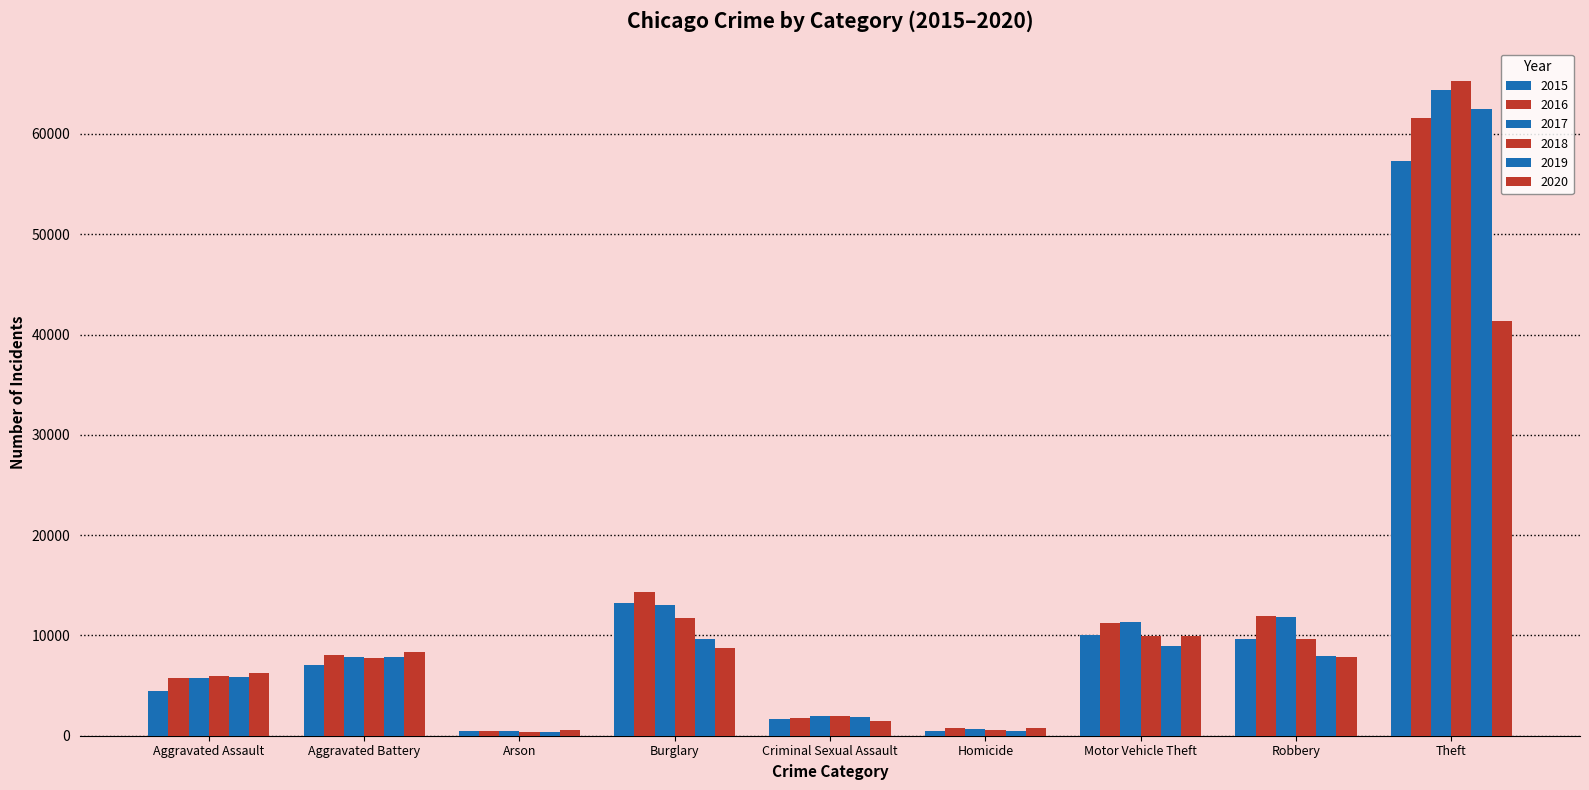

What is the sum of all 2019 values?

105530